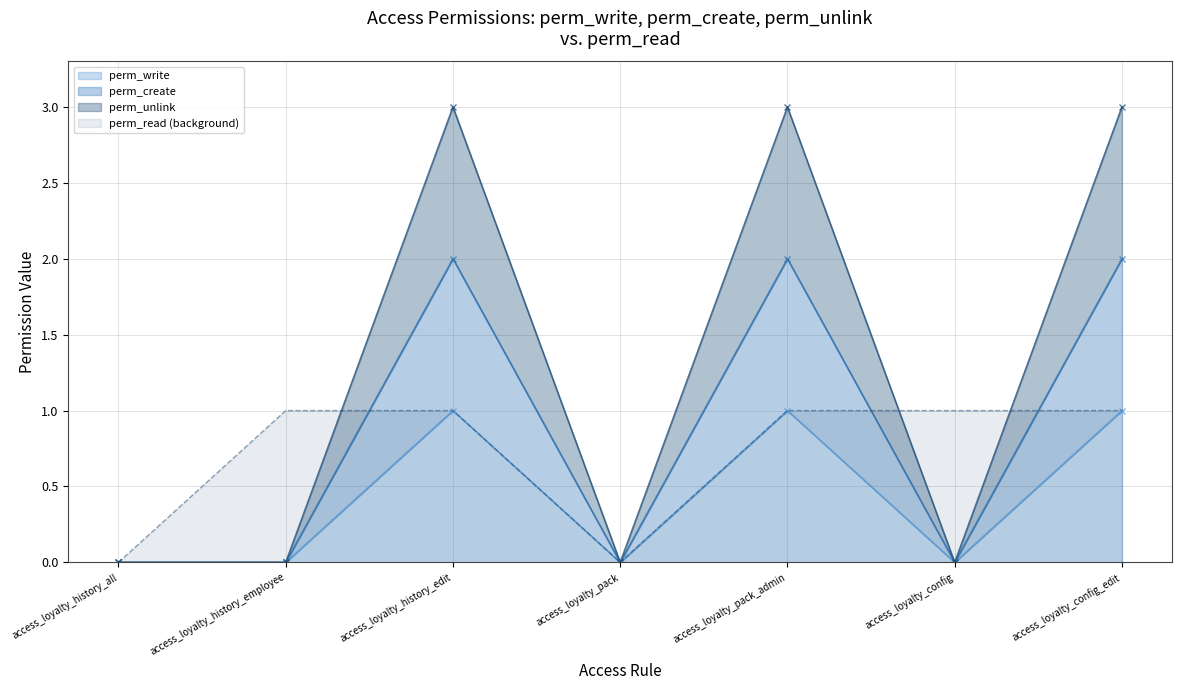

Rank the categories by perm_unlink value from highest to lowest.

access_loyalty_history_edit, access_loyalty_pack_admin, access_loyalty_config_edit, access_loyalty_history_all, access_loyalty_history_employee, access_loyalty_pack, access_loyalty_config